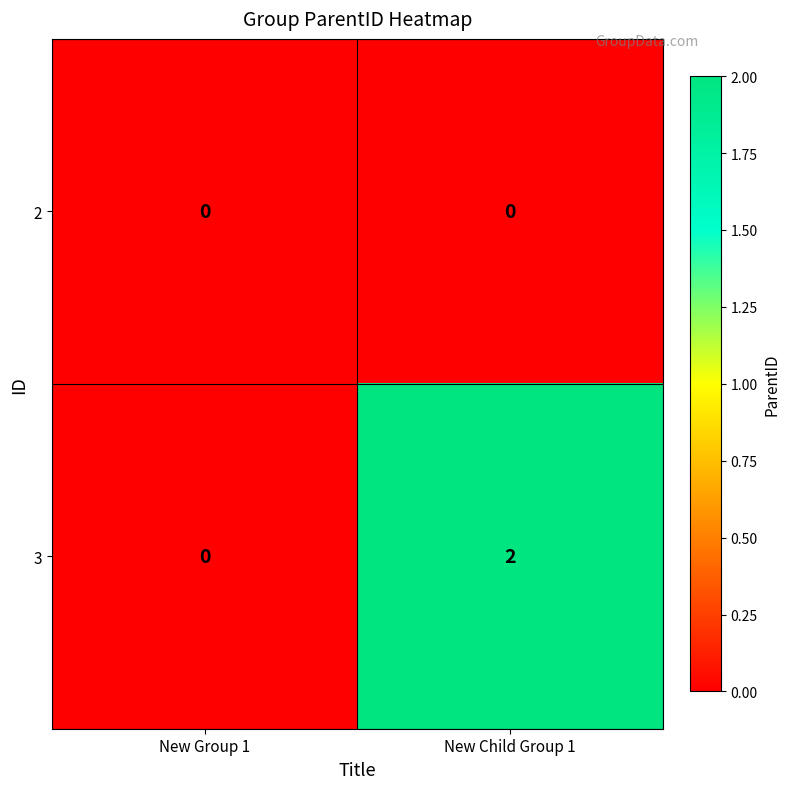

Where is 3 nearest to the value 1?

New Group 1